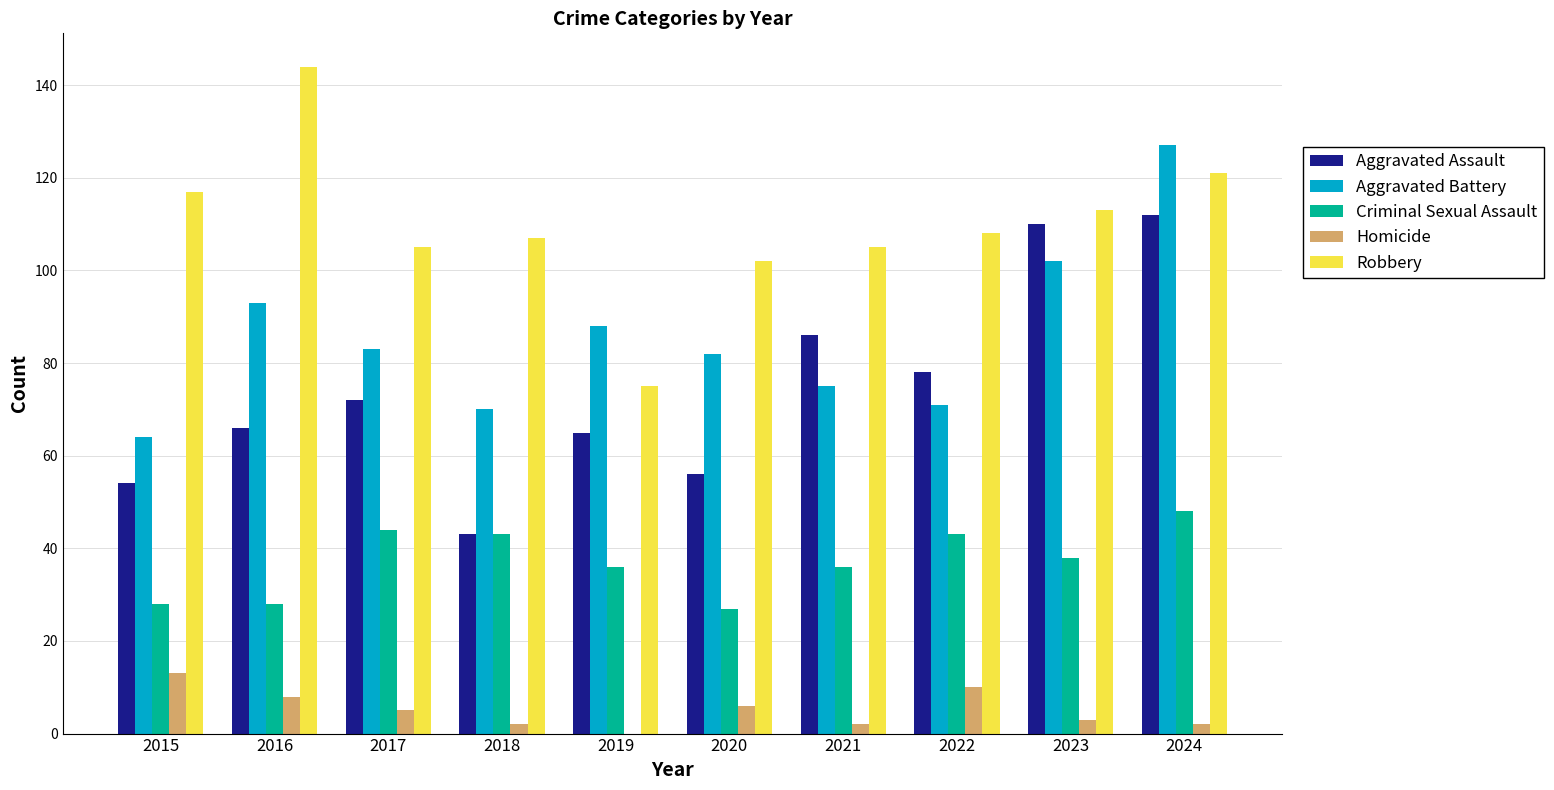

The value of Robbery at 2024 is 196. True or false?

False